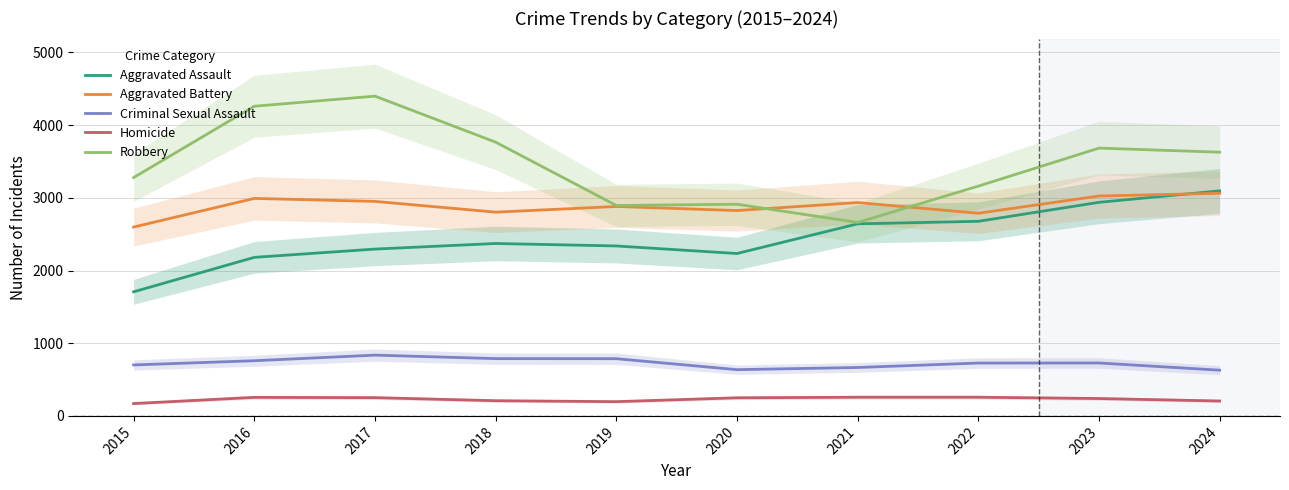

True or false: Aggravated Battery has more than 0 interior local peaks.

True